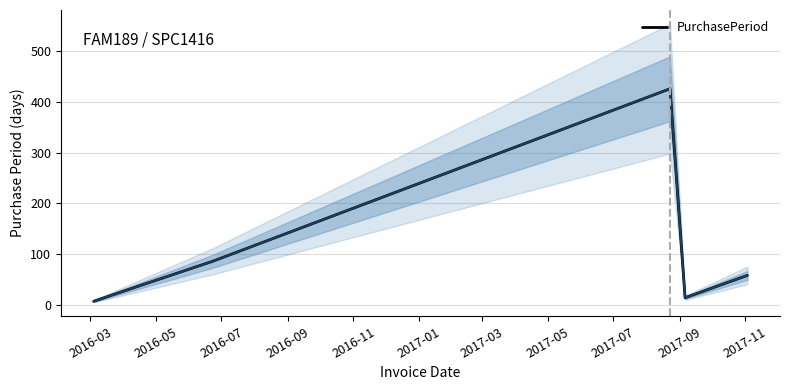

What is the maximum value for PurchasePeriod?

426